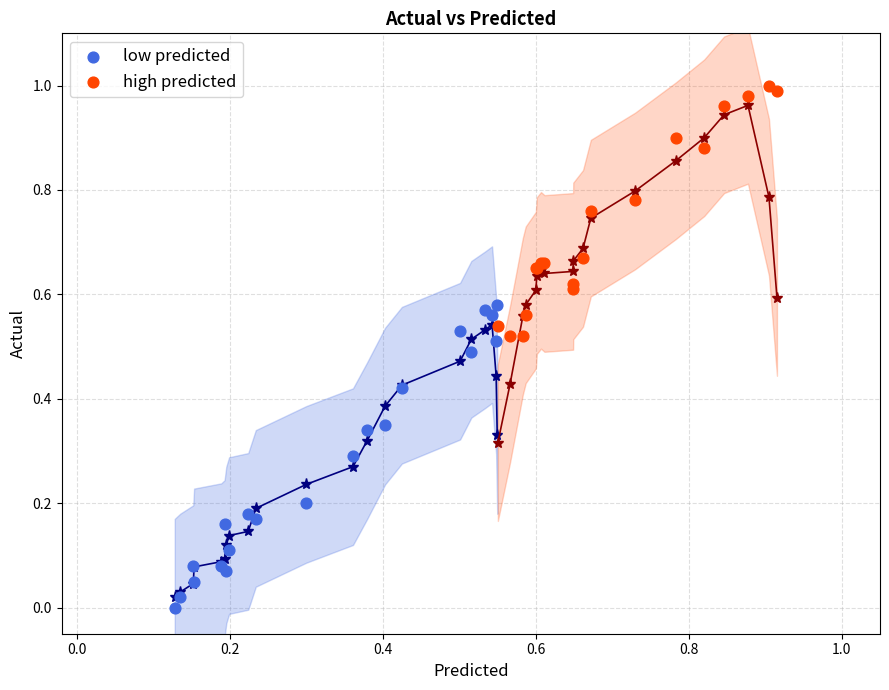

Which series has the largest Y range (max minus min)?

low predicted